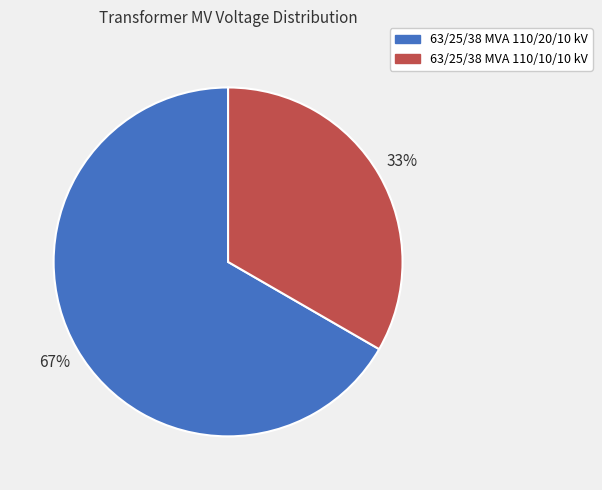

Is it true that 63/25/38 MVA 110/10/10 kV is 42% of the pie?

False